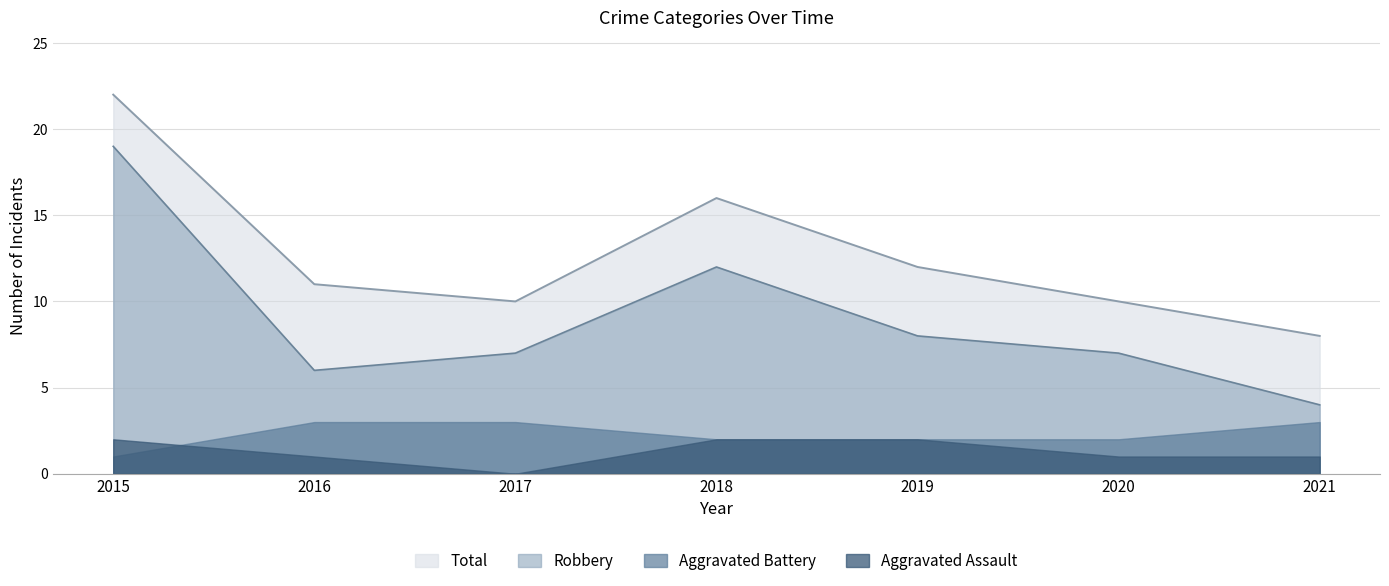

What is the value of the Total point at the 6th from the left?

10